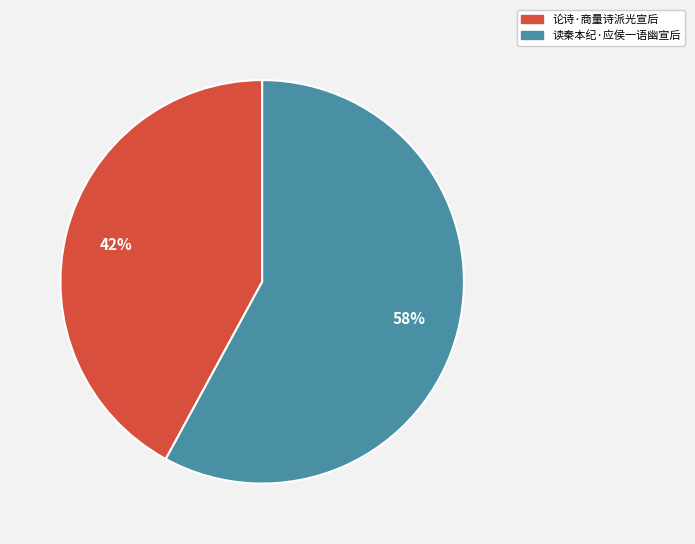

To the nearest percent, what percentage of the pie is 论诗·商量诗派光宣后?

42%